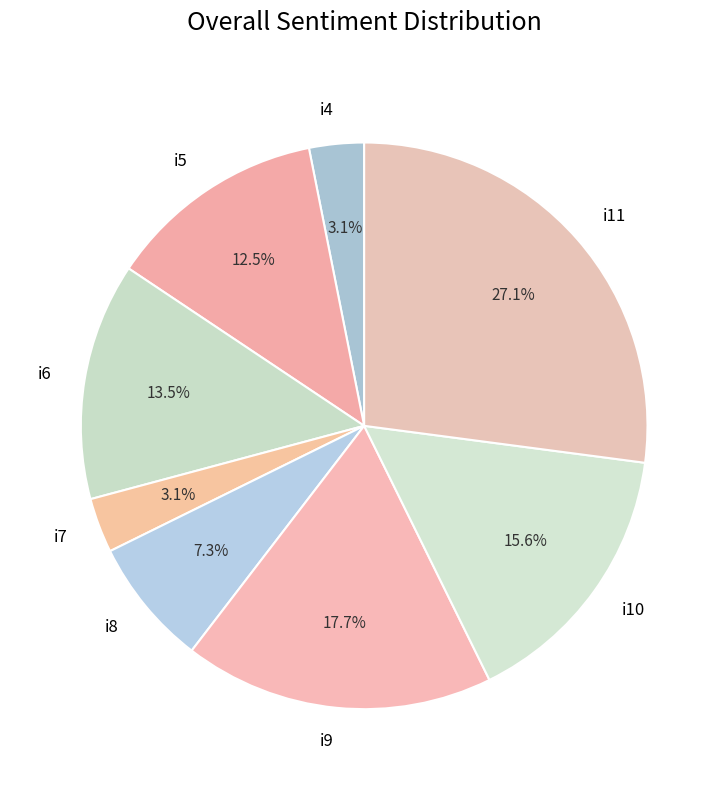

Is it true that i9 is 18% of the pie?

True